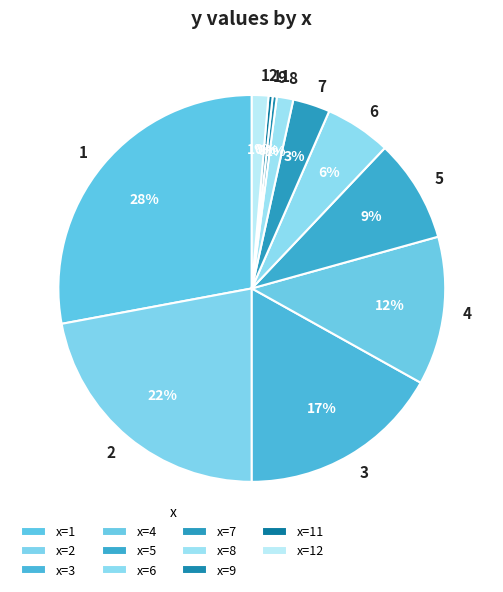

How many slices are in this pie chart?

11